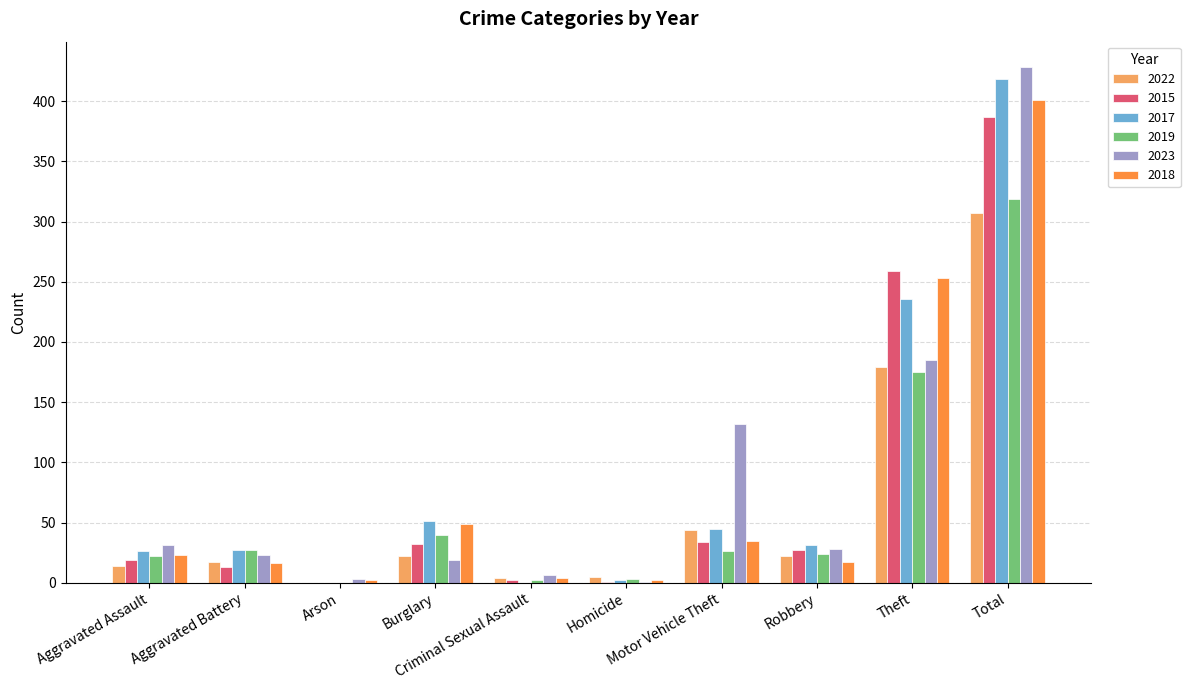

What is the highest value of the 2023 series?

428